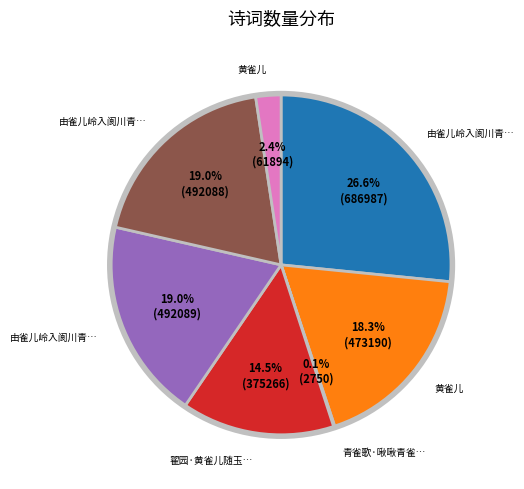

Is there a majority slice in this chart?

No